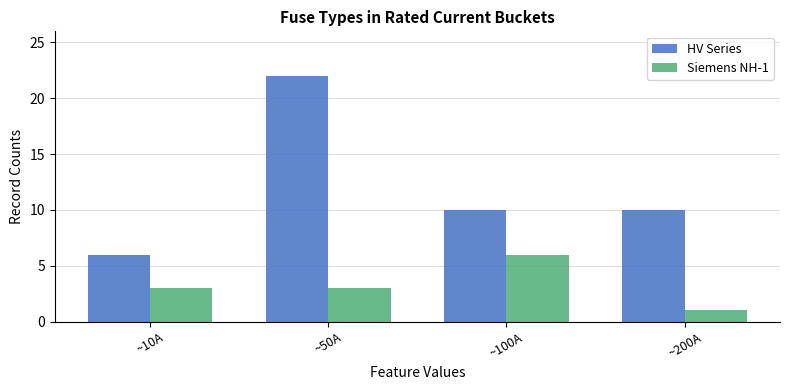

Are the bars horizontal?

No